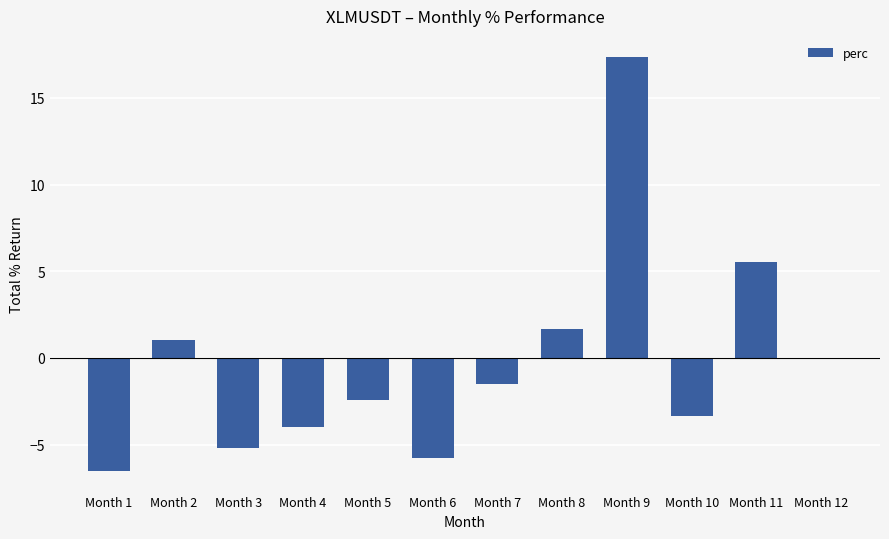

Count the number of data series in this chart.

1